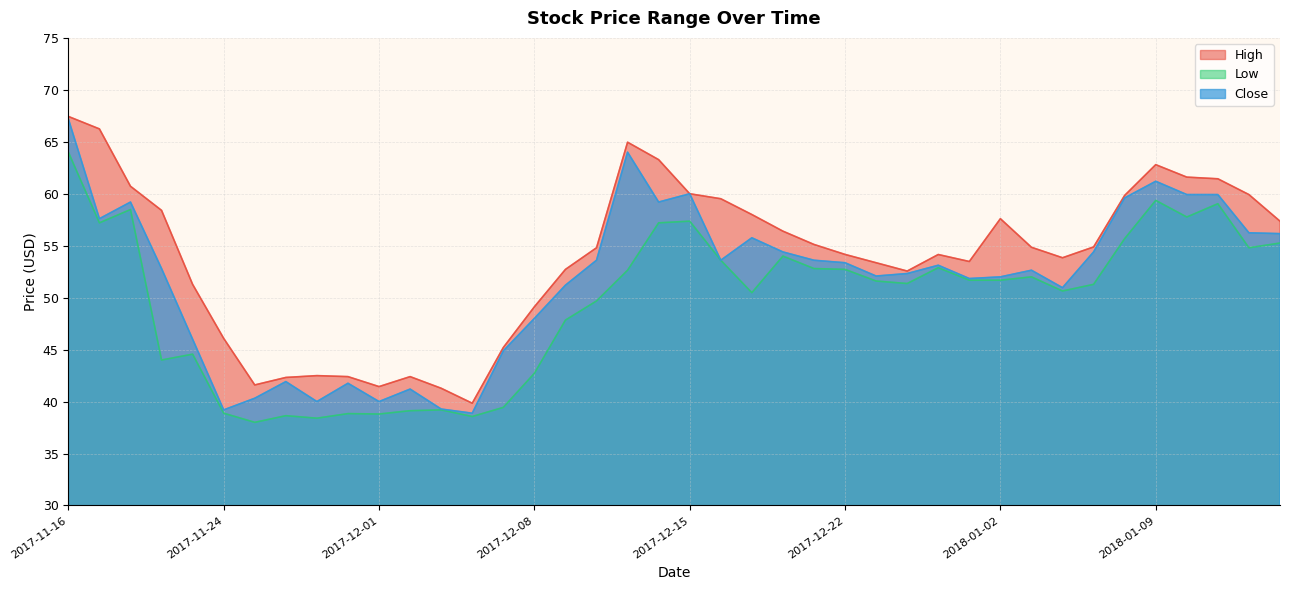

List the labels in order of Close value, smallest first.

2017-12-06, 2017-11-24, 2017-12-05, 2017-11-29, 2017-12-01, 2017-11-27, 2017-12-04, 2017-11-30, 2017-11-28, 2017-12-07, 2017-11-22, 2017-12-08, 2018-01-04, 2017-12-11, 2017-12-29, 2018-01-02, 2017-12-26, 2017-12-27, 2018-01-03, 2017-11-21, 2017-12-28, 2017-12-22, 2017-12-12, 2017-12-18, 2017-12-21, 2017-12-20, 2018-01-05, 2017-12-19, 2018-01-16, 2018-01-12, 2017-11-17, 2017-11-20, 2017-12-14, 2018-01-08, 2018-01-10, 2018-01-11, 2017-12-15, 2018-01-09, 2017-12-13, 2017-11-16